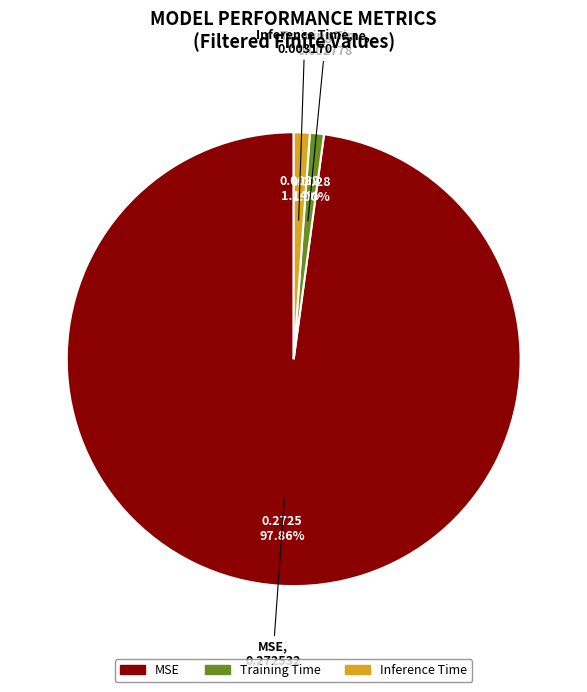

Between Training Time and MSE, which is larger?

MSE